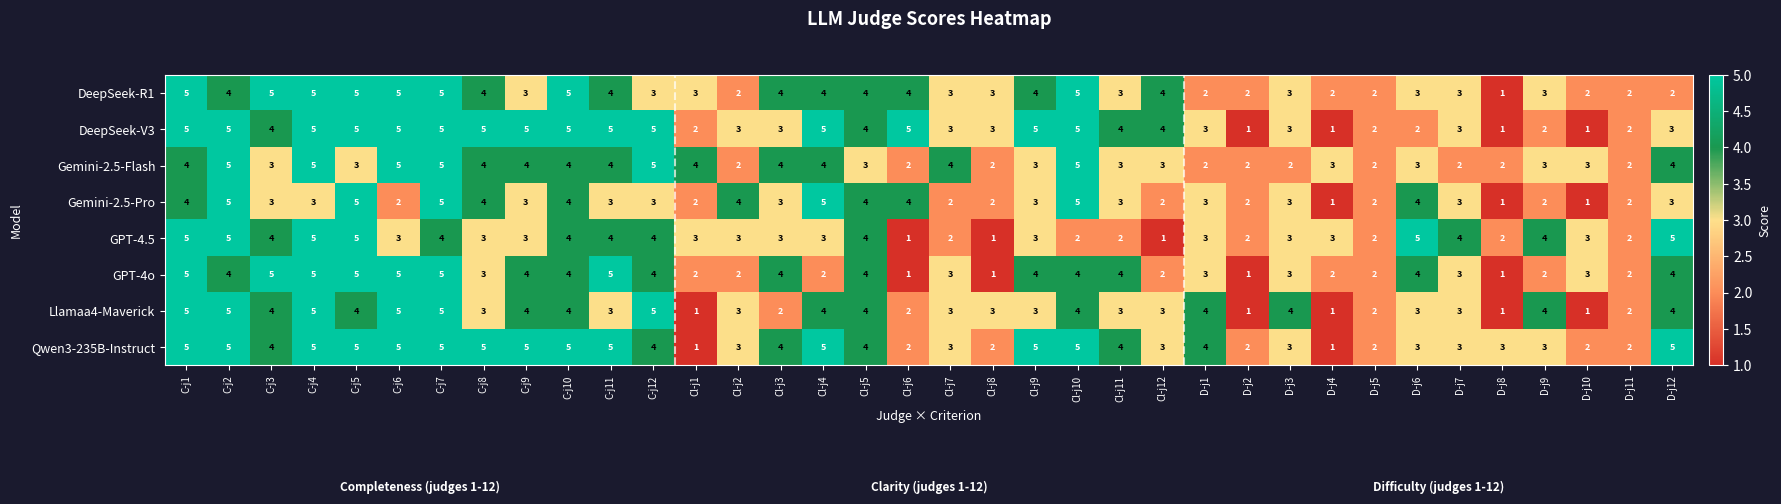

What is the total value across all series at Cl-j7?

23